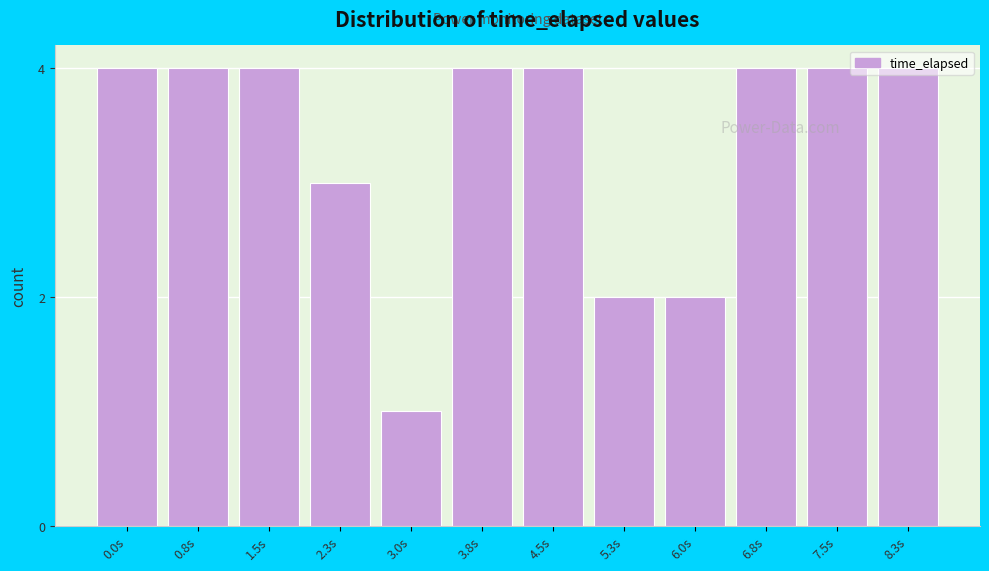

What is the label of the 5th bar from the right?

5.3s